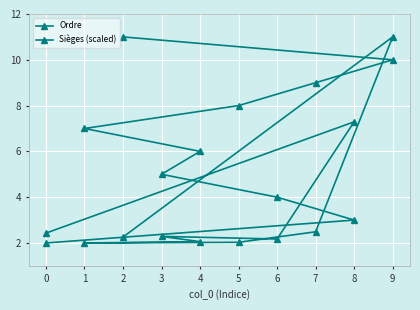

What is the sum of the Ordre values at 2 and 7?

20.0